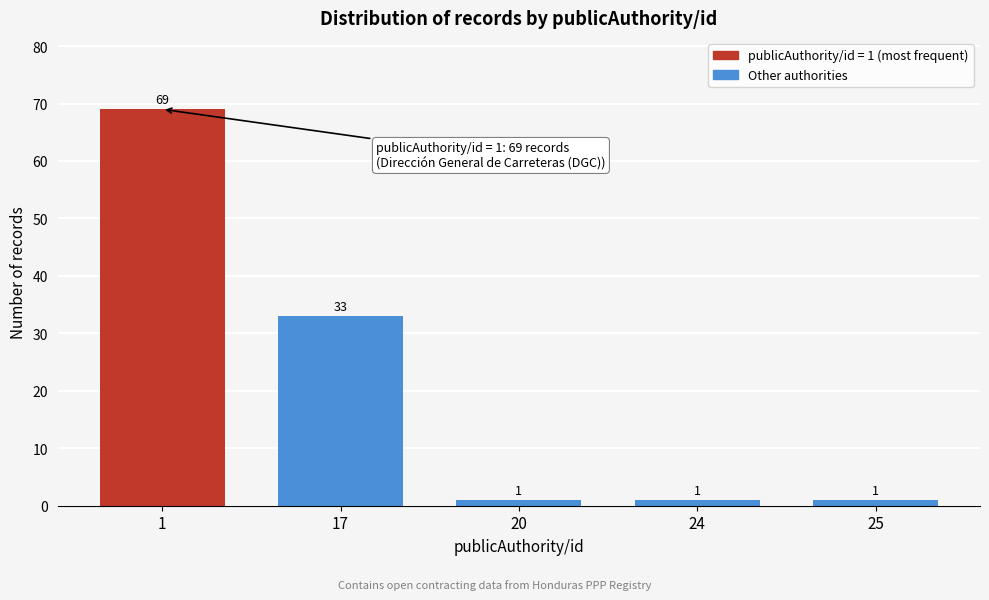

Reading left to right, extract all data points from this chart.

1=69	17=33	20=1	24=1	25=1